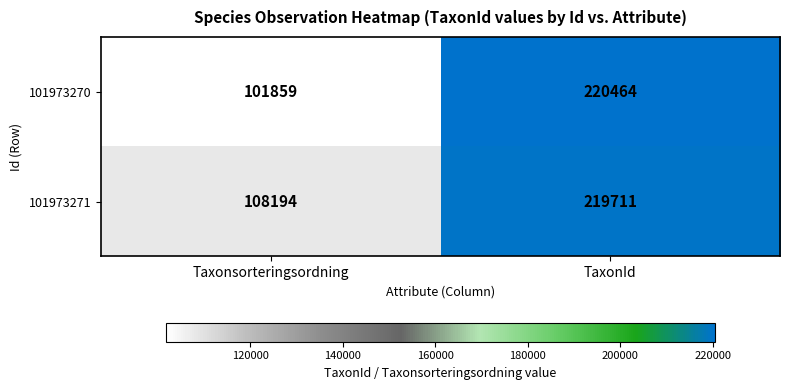

How many categories are shown in the chart?

2